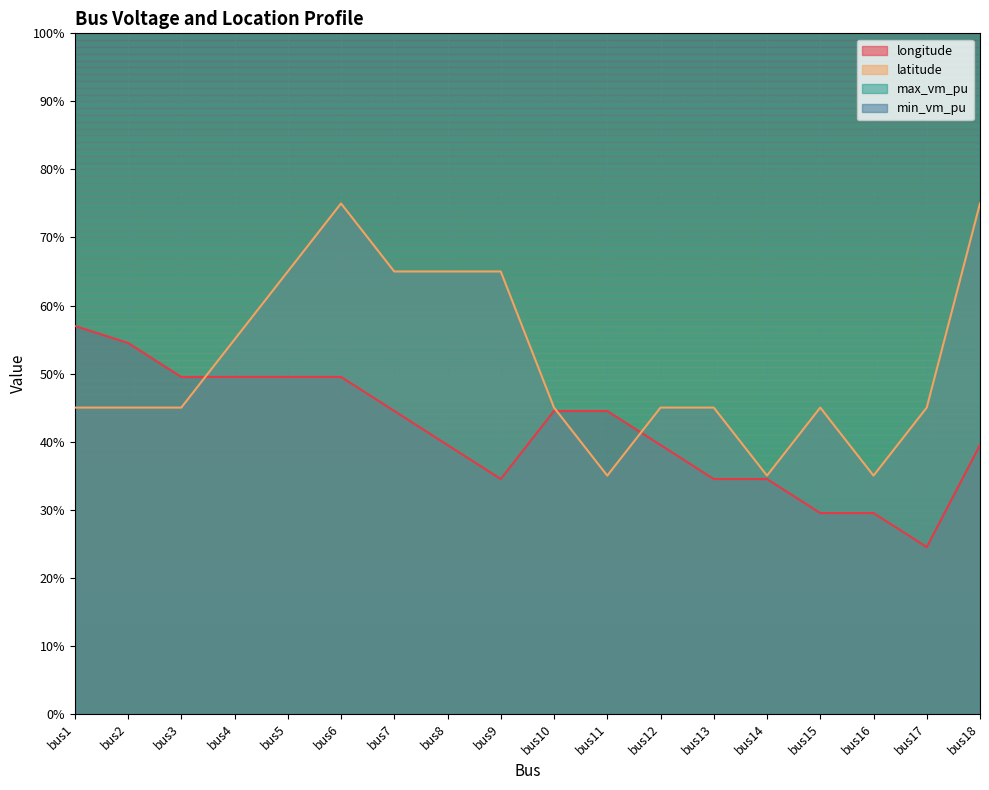

What is the value of the latitude point at the 12th from the left?

45.0